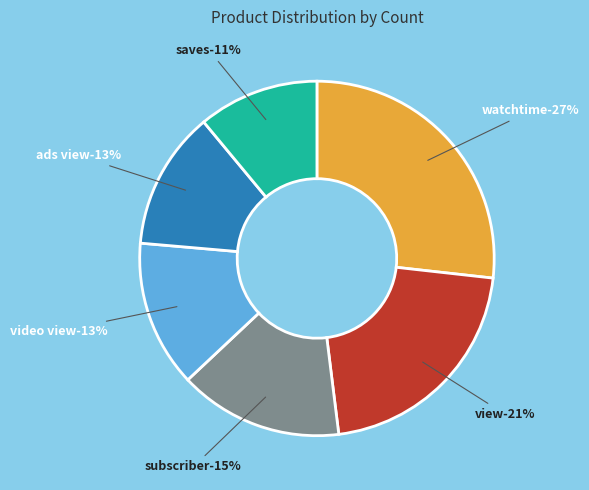

Combined, what portion of the pie is watchtime and ads view?

39.4%